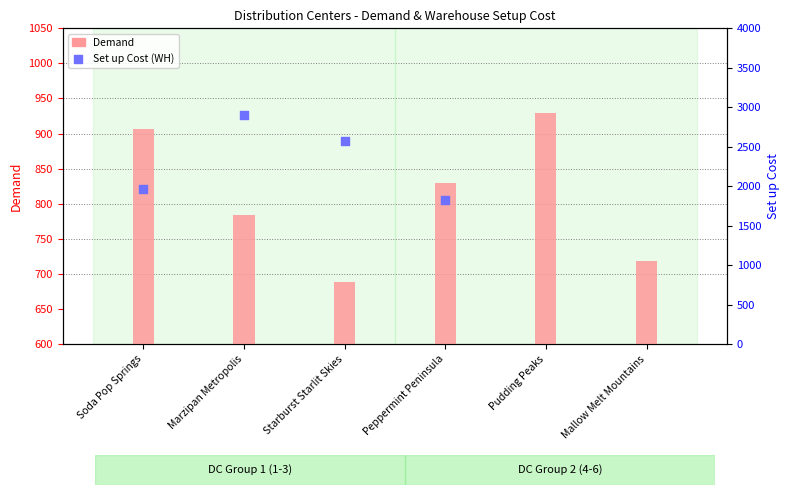

Approximately how many times larger is the value at Starburst Starlit Skies compared to Soda Pop Springs?

0.8